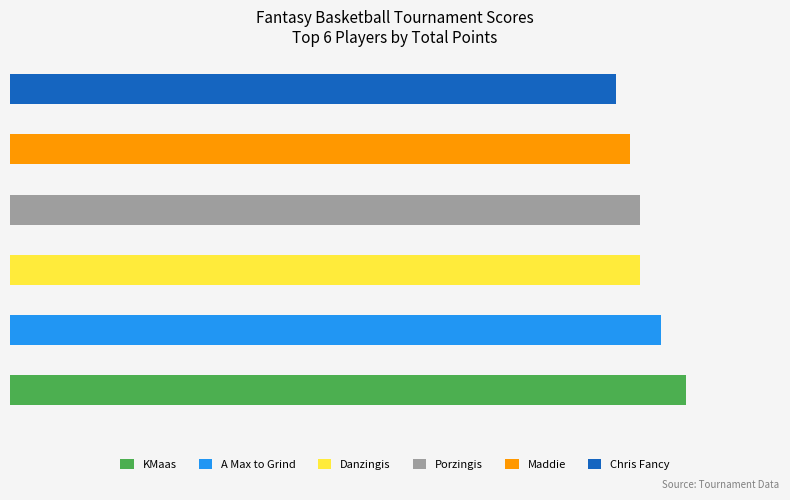

The value of Round 3 at Chris Fancy is 19. True or false?

False